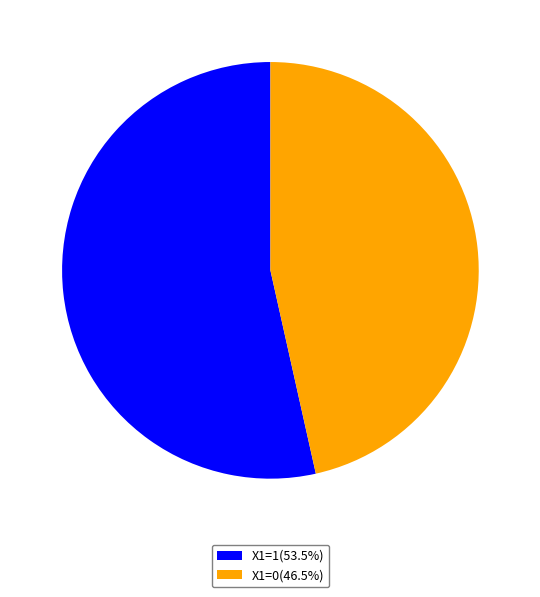

Combined, do X1=0(46.5%) and X1=1(53.5%) account for over 50%?

Yes